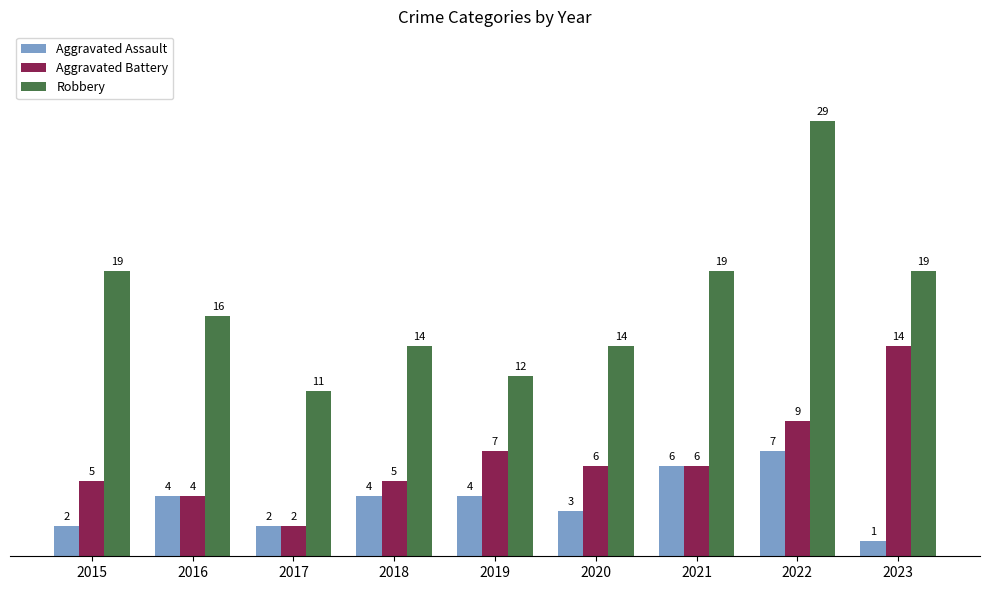

Which category has the lowest value in the Aggravated Assault series?

2023